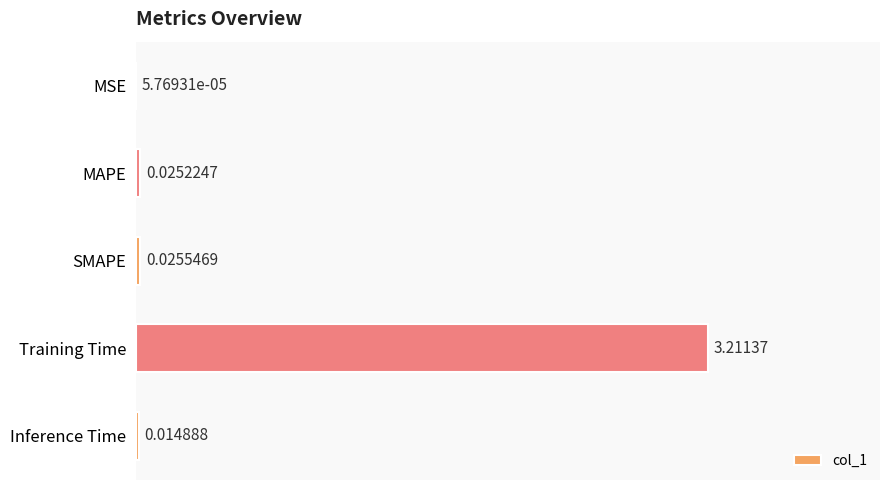

Where is the data nearest to the value 1?

SMAPE